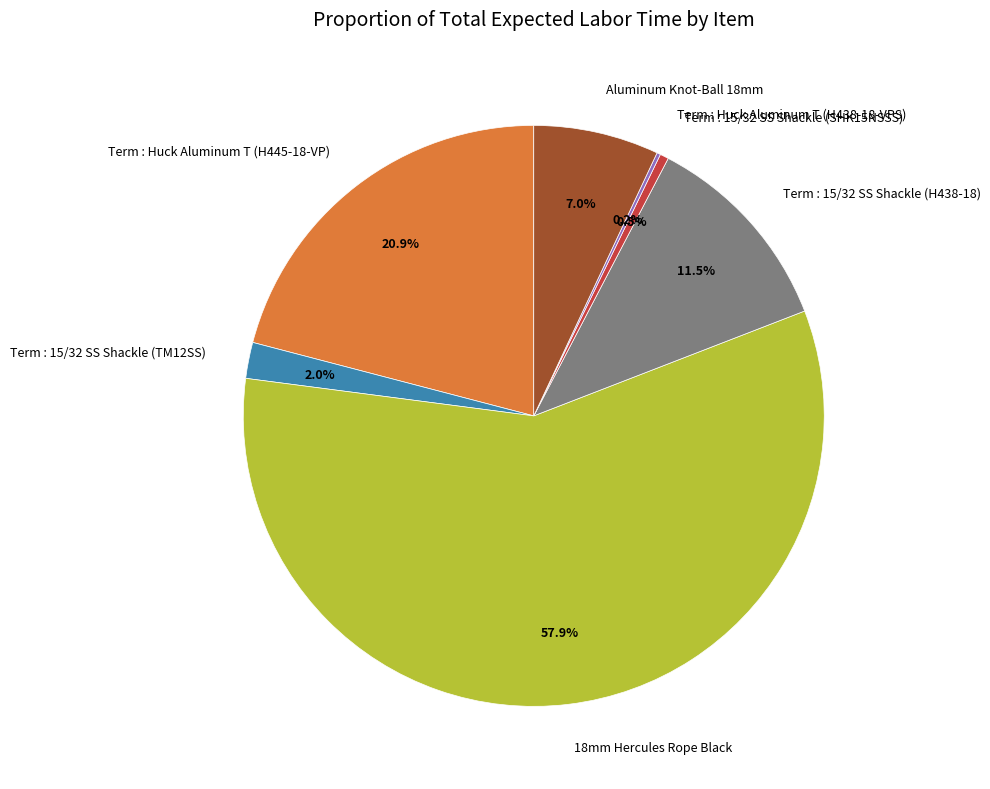

Between Term : Huck Aluminum T (H445-18-VP) and Term : 15/32 SS Shackle (TM12SS), which is larger?

Term : Huck Aluminum T (H445-18-VP)